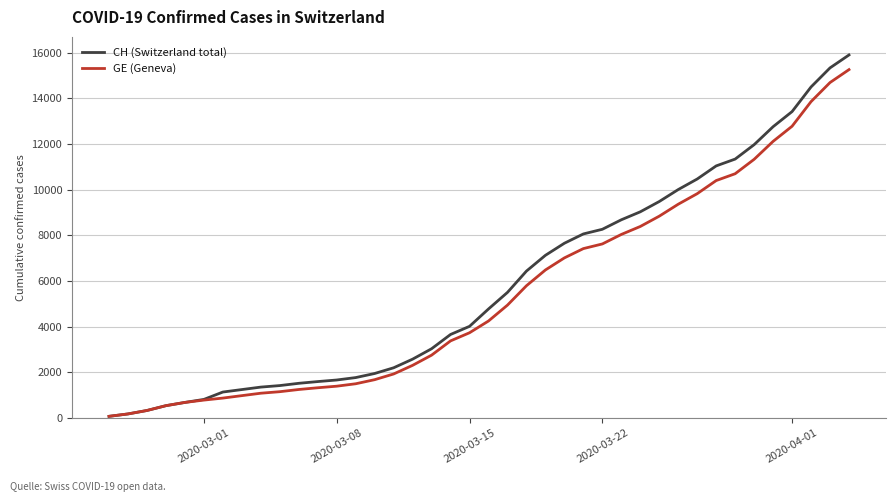

Which series has the widest spread of values?

CH (Switzerland total)